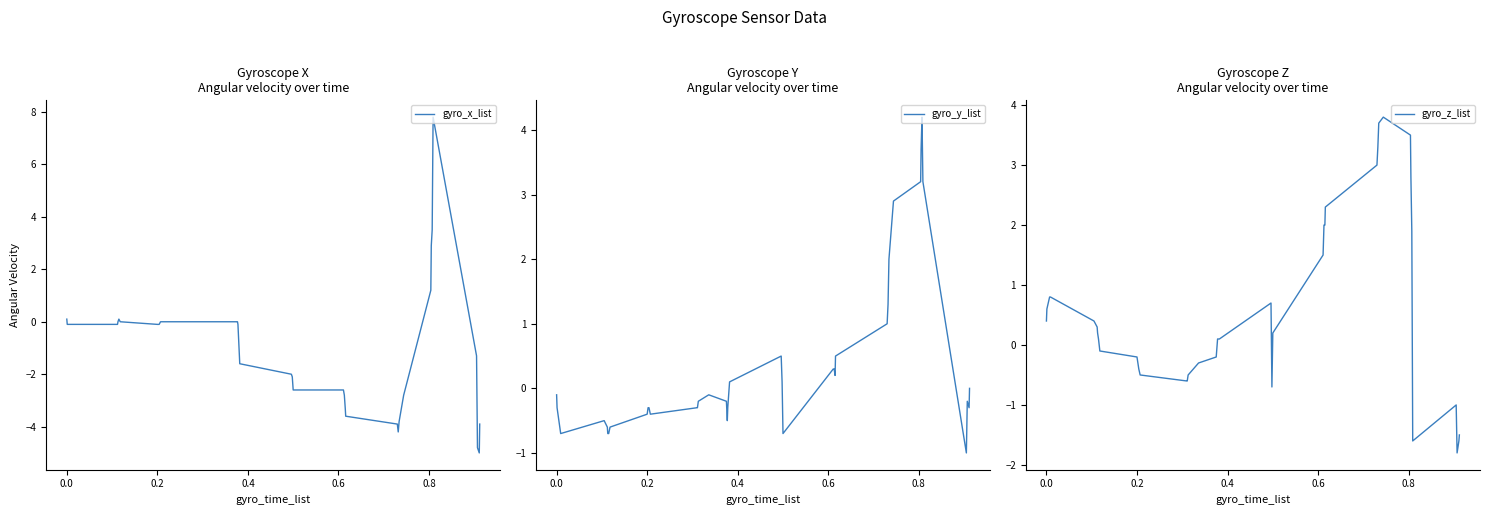

What is the lowest value of the gyro_x_list series?

-5.0